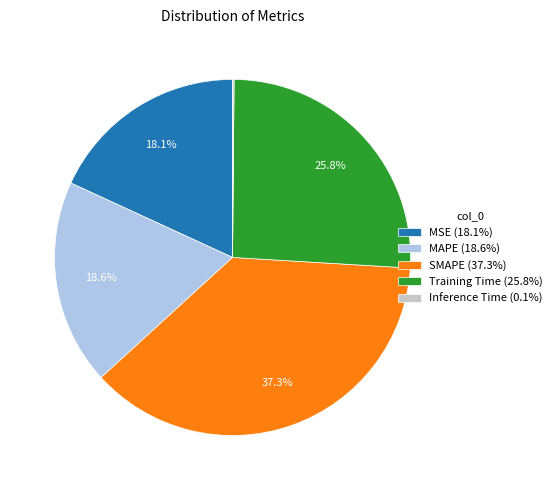

Combined, do MSE and MAPE account for over 50%?

No